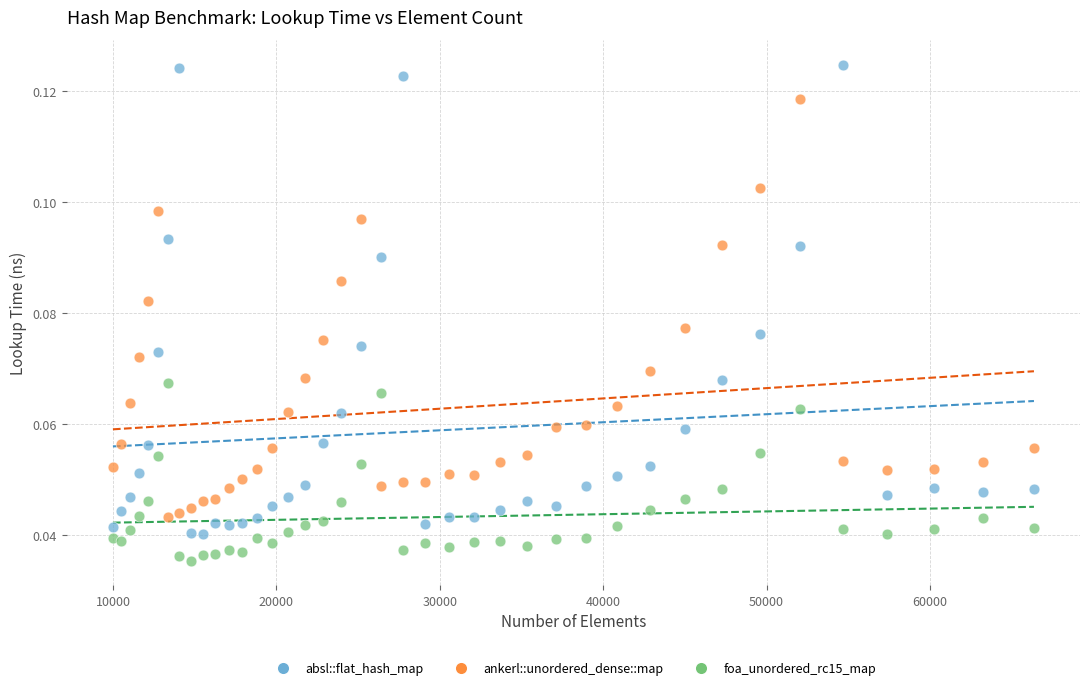

Which series reaches the maximum Y coordinate?

absl::flat_hash_map